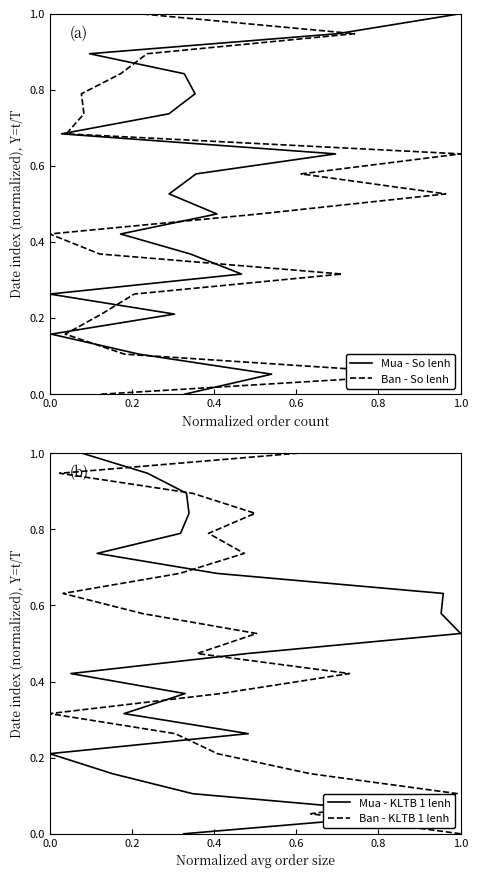

Is the value of Mua - KLTB 1 lenh at 0.2 greater than the value of Ban - So lenh at 14?

No